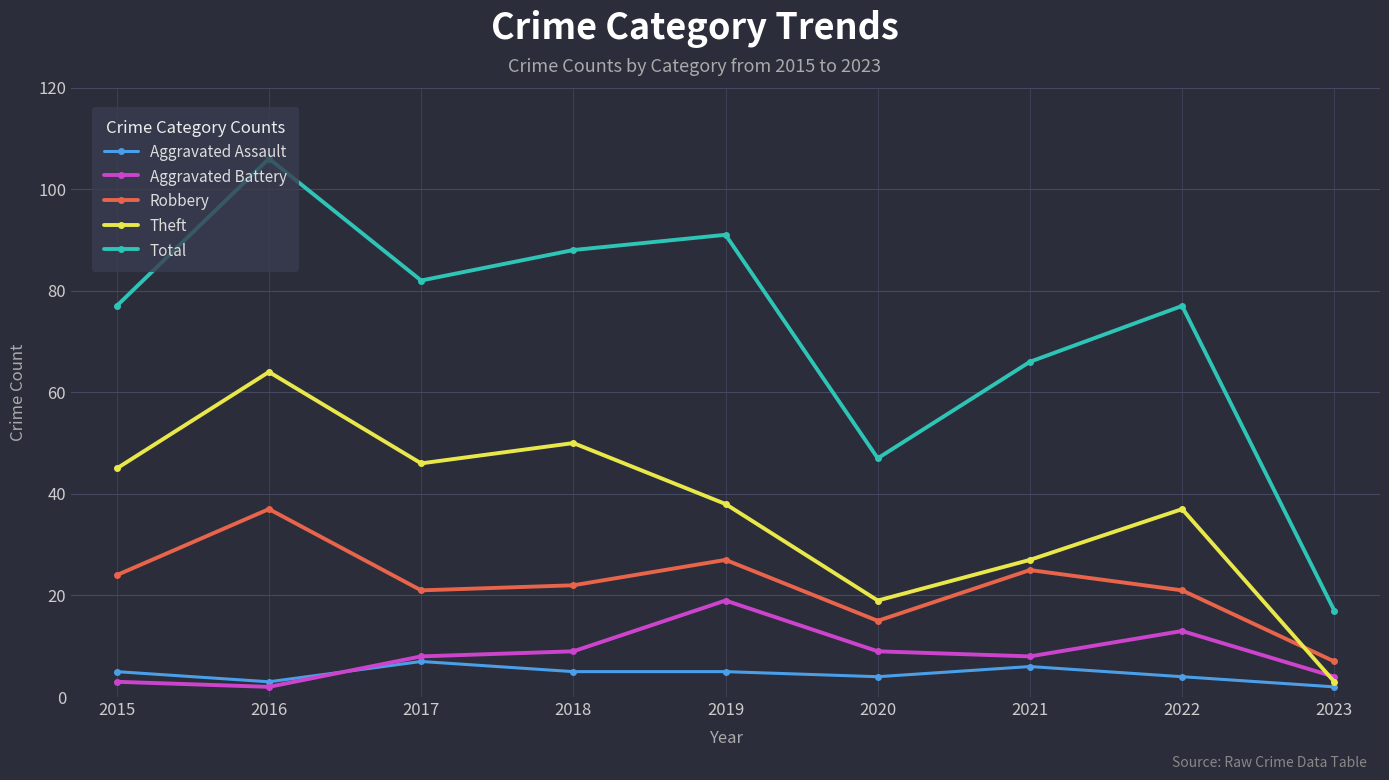

Where is the first local maximum for Total?

2016